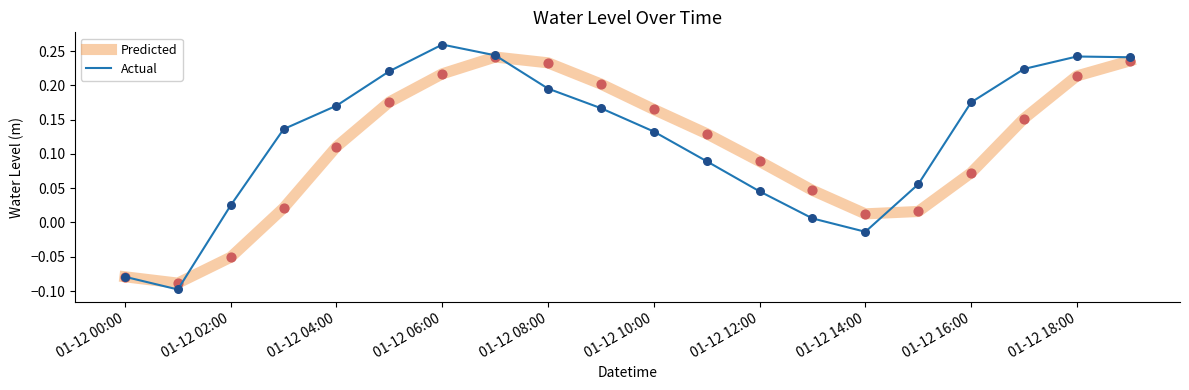

Which series has the widest spread of values?

Actual